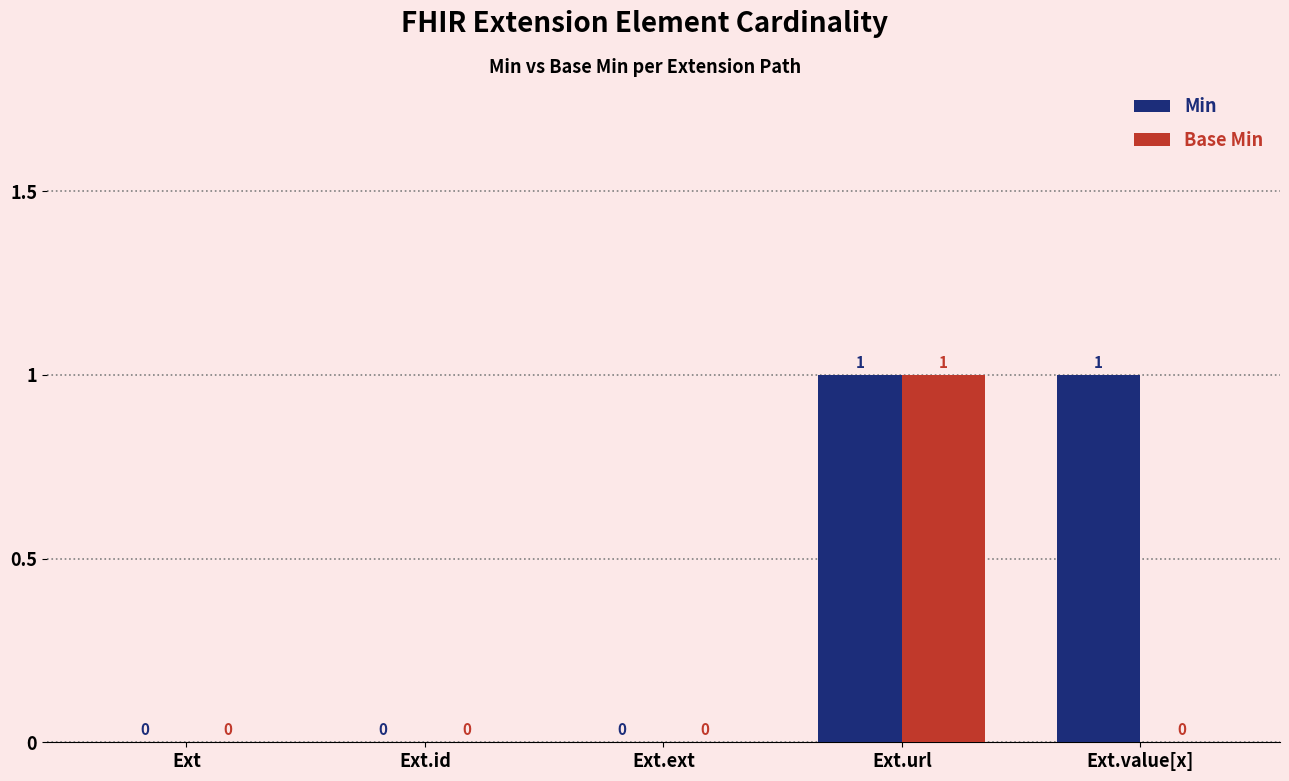

Reading right to left, what are all the values shown in this chart?

Min: 1	1	0	0	0
Base Min: 0	1	0	0	0